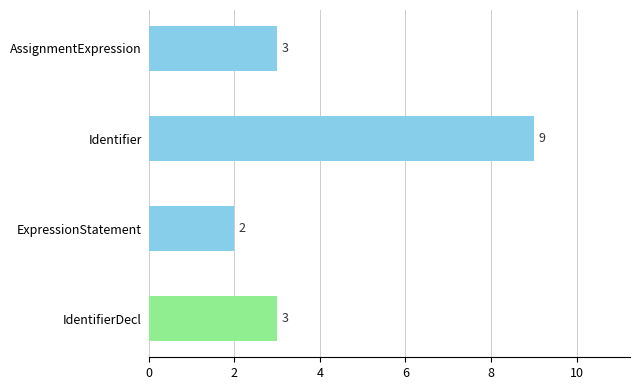

At which category does the chart reach its peak across all series?

Identifier